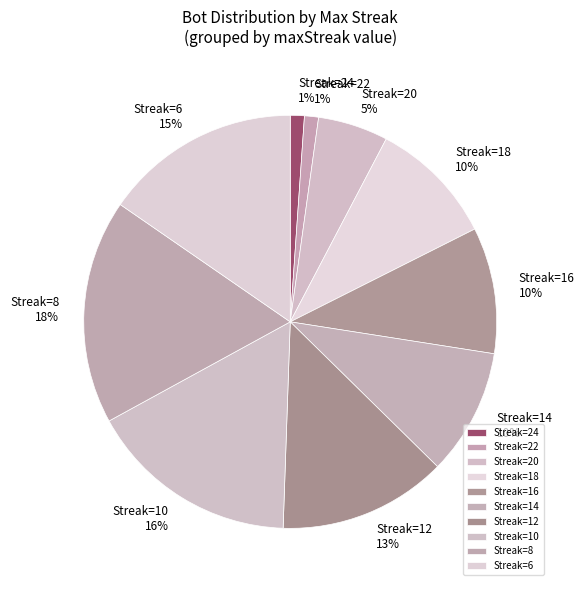

How many segments does this pie chart have?

10